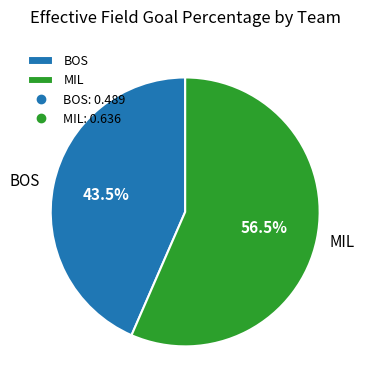

Is the sum of BOS and MIL greater than half?

Yes